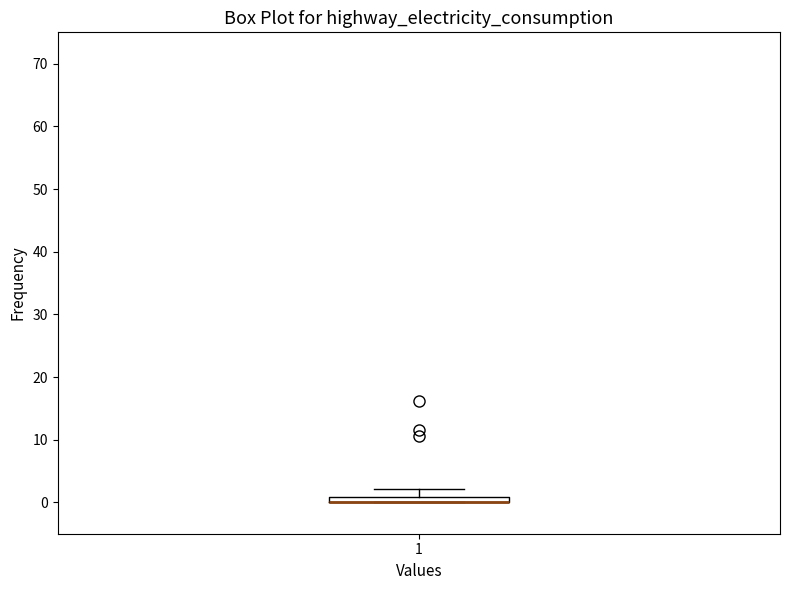

Where is the upper edge of the box at x = 1 on the y-axis? The values are not printed on the chart, so give them approximately, as read against the axis.

1